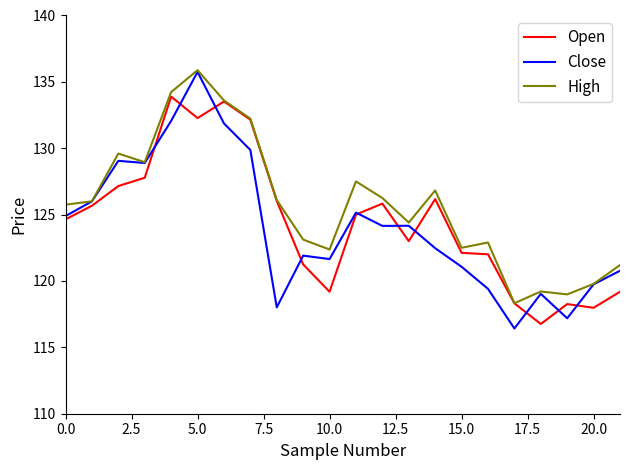

What is the minimum value shown in the chart?

116.4